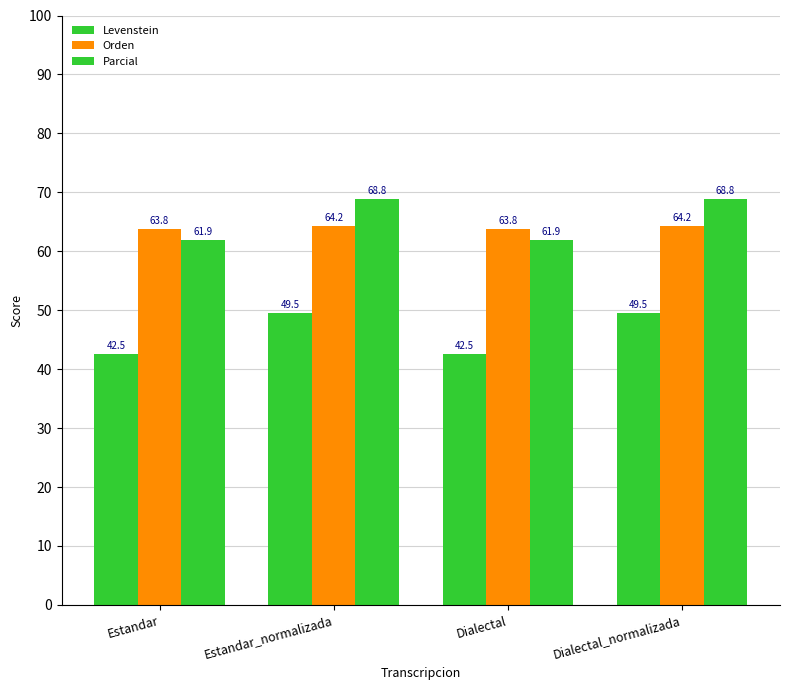

Reading left to right, extract all data points from this chart.

Levenstein: Estandar=42.5	Estandar_normalizada=49.5	Dialectal=42.5	Dialectal_normalizada=49.5
Orden: Estandar=63.8	Estandar_normalizada=64.2	Dialectal=63.8	Dialectal_normalizada=64.2
Parcial: Estandar=61.9	Estandar_normalizada=68.8	Dialectal=61.9	Dialectal_normalizada=68.8